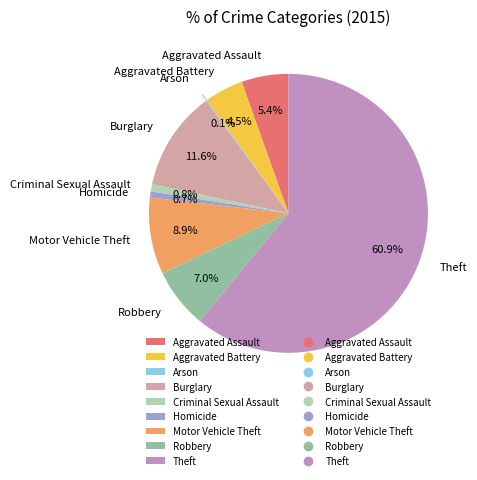

What is the majority slice?

Theft